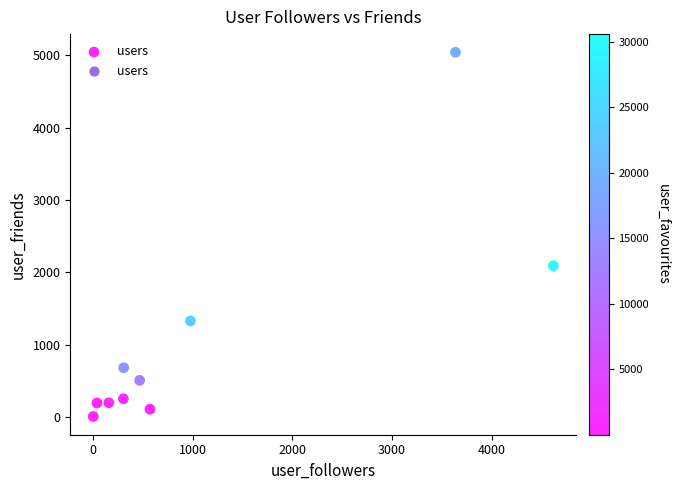

What Y value in the scatter plot is closest to 2524?

2091